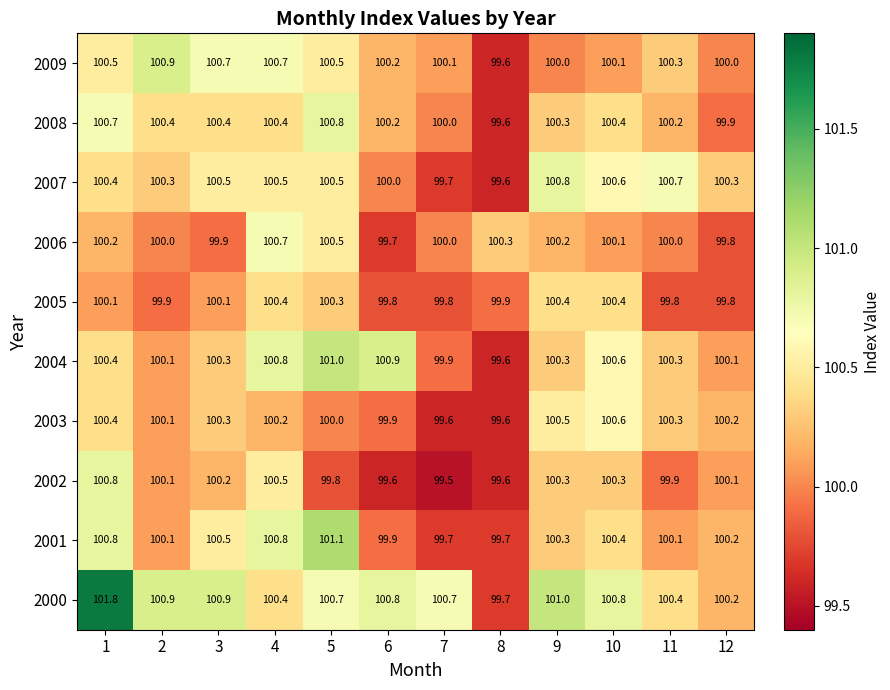

What is the difference between the 2009 values at 12 and 8?

0.4